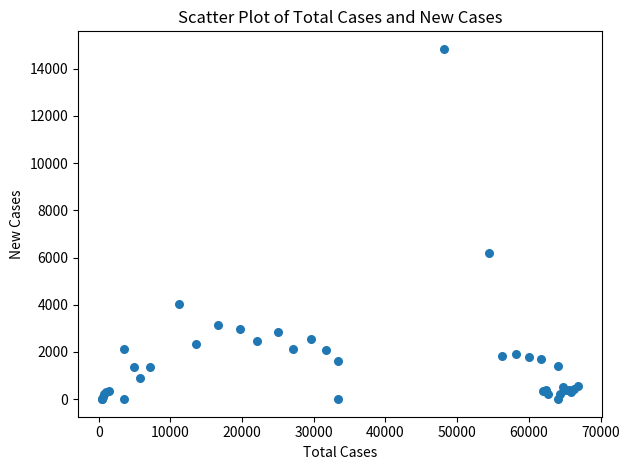

What Y value in the scatter plot is closest to 7420?

6200